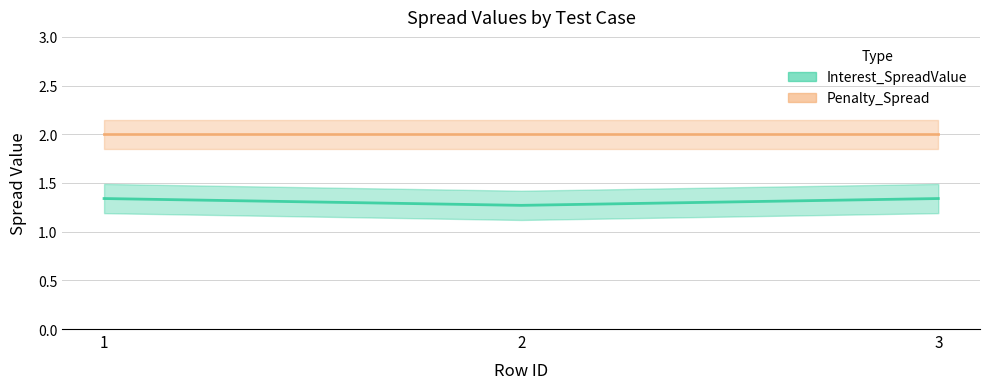

How many categories are shown in the chart?

3